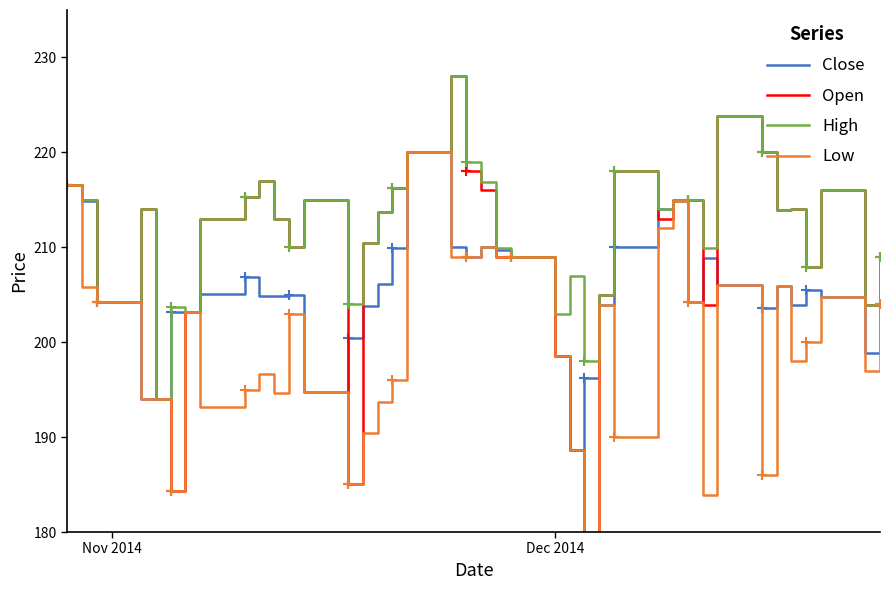

In High, how many points are lower than both neighbors (excluding endpoints)?

12